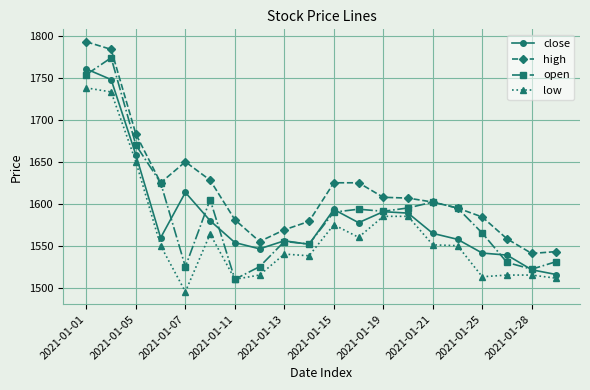

Which series has the largest total across all categories?

high